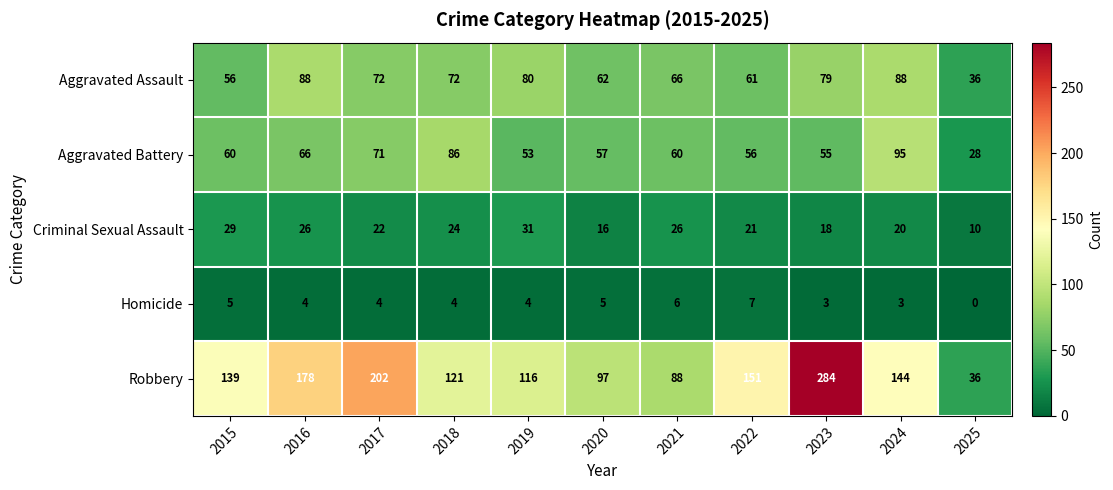

Between 2020 and 2025, which series saw the biggest shift?

Robbery